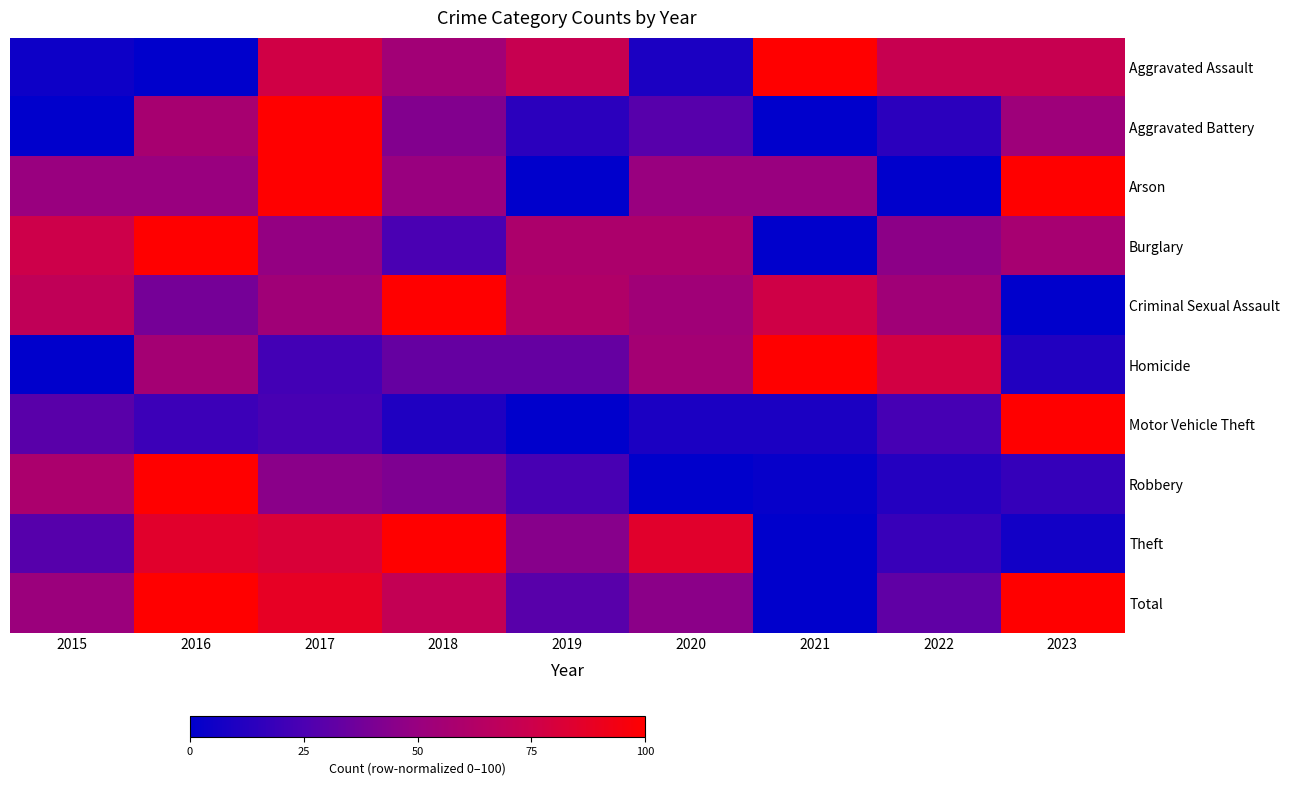

Rank the series by their maximum value, from lowest to highest.

Aggravated Assault, Aggravated Battery, Arson, Burglary, Criminal Sexual Assault, Homicide, Motor Vehicle Theft, Robbery, Theft, Total